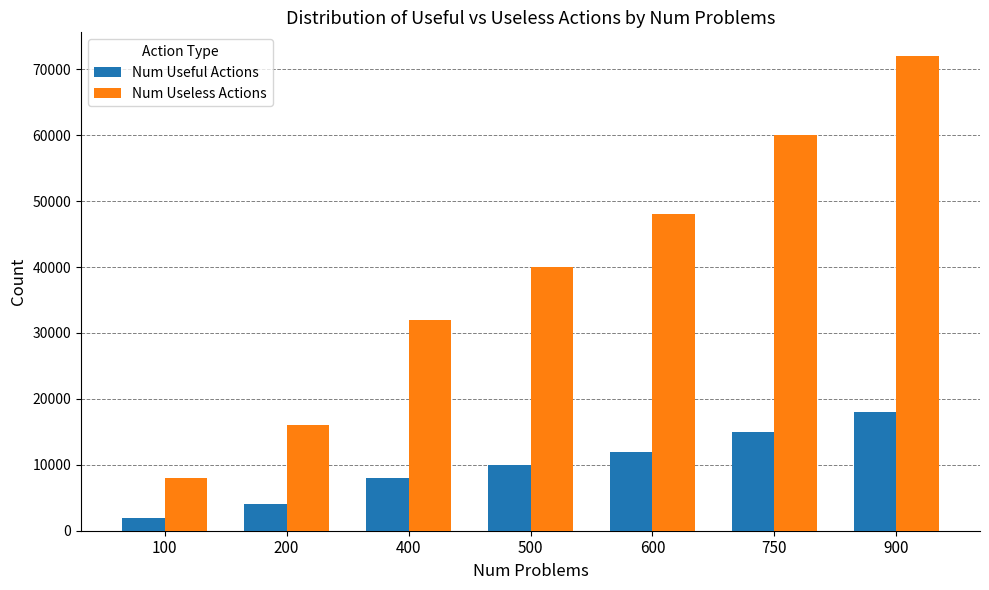

Reading left to right, extract all data points from this chart.

Num Useful Actions: 2000	4000	8000	10000	12000	15000	18000
Num Useless Actions: 8000	16000	32000	40000	48000	60000	72000